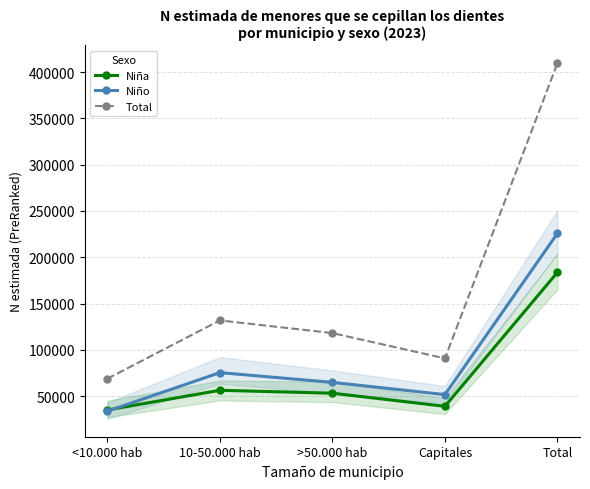

True or false: Niña and Total cross at least once.

False